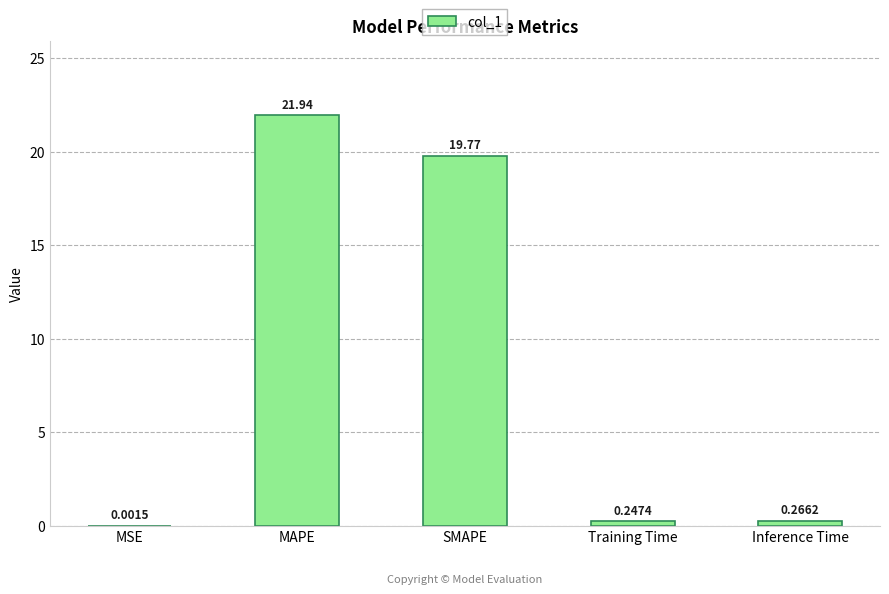

Are the bars horizontal?

No